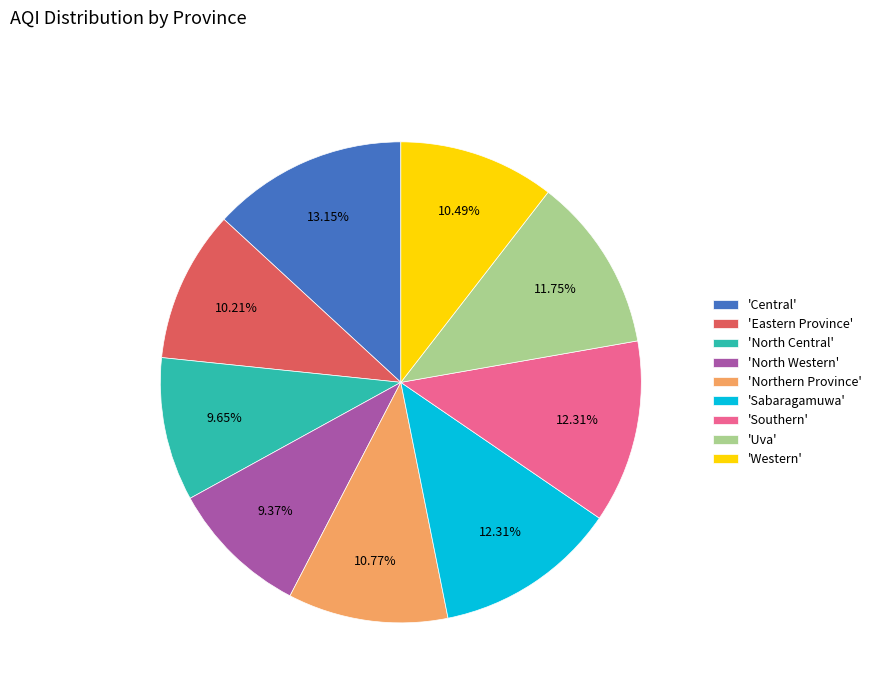

Which slice is the largest?

'Central'